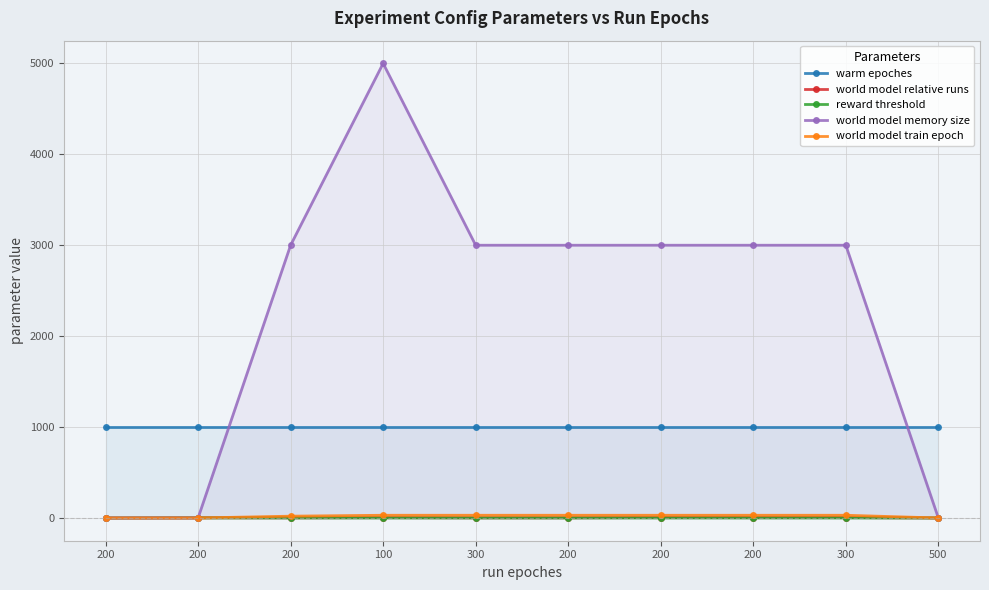

True or false: warm epoches and reward threshold cross at least once.

False